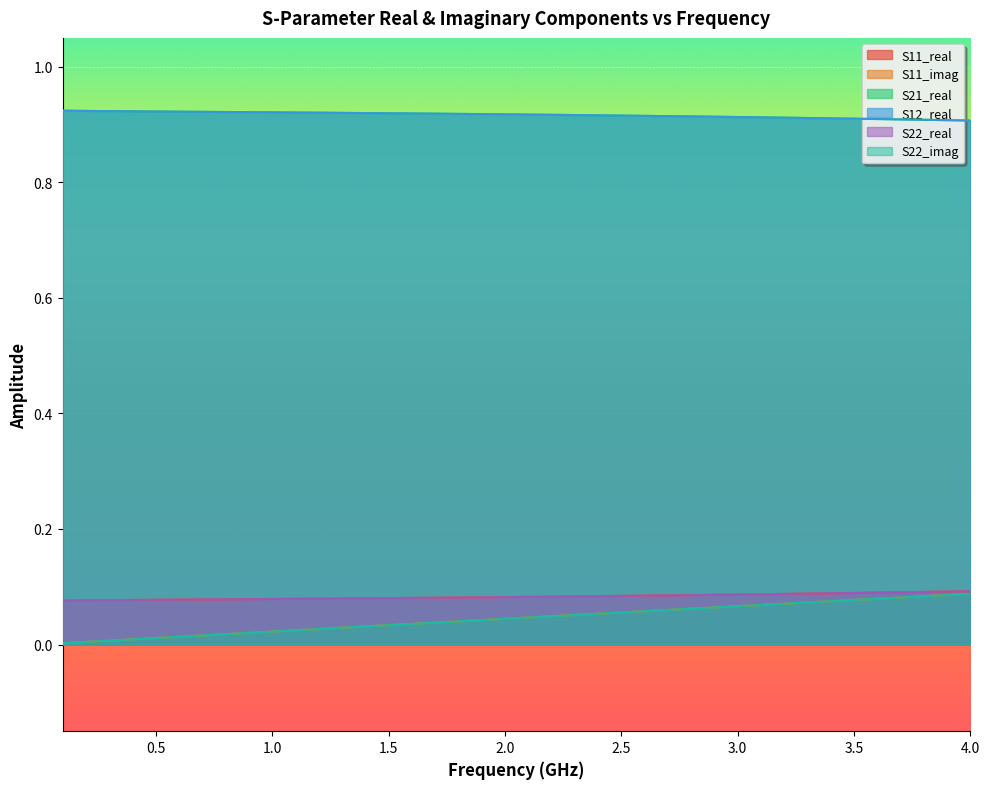

What are all the series names shown in the legend?

S11_real, S11_imag, S21_real, S12_real, S22_real, S22_imag